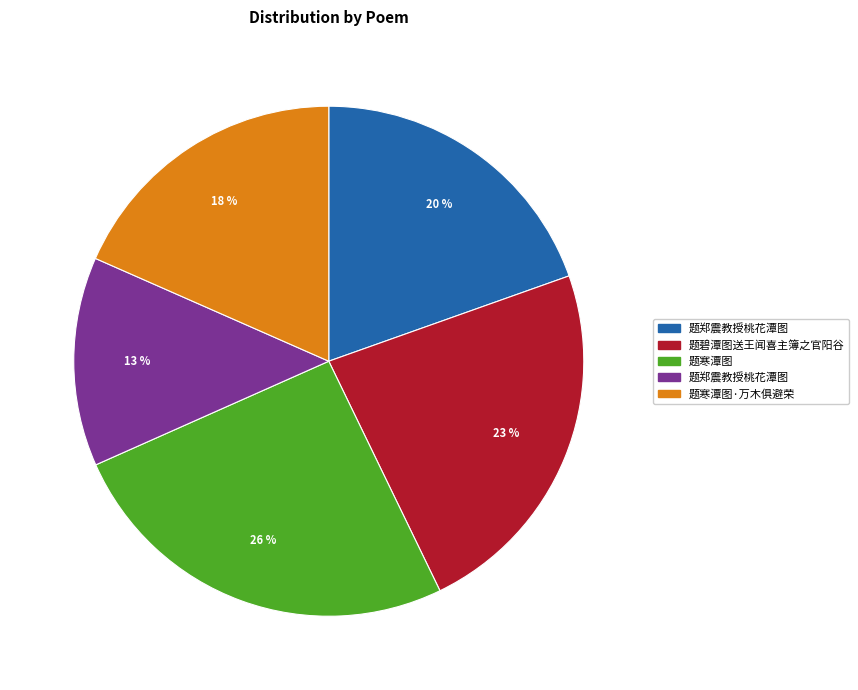

Is there any slice that represents more than half of the pie?

No